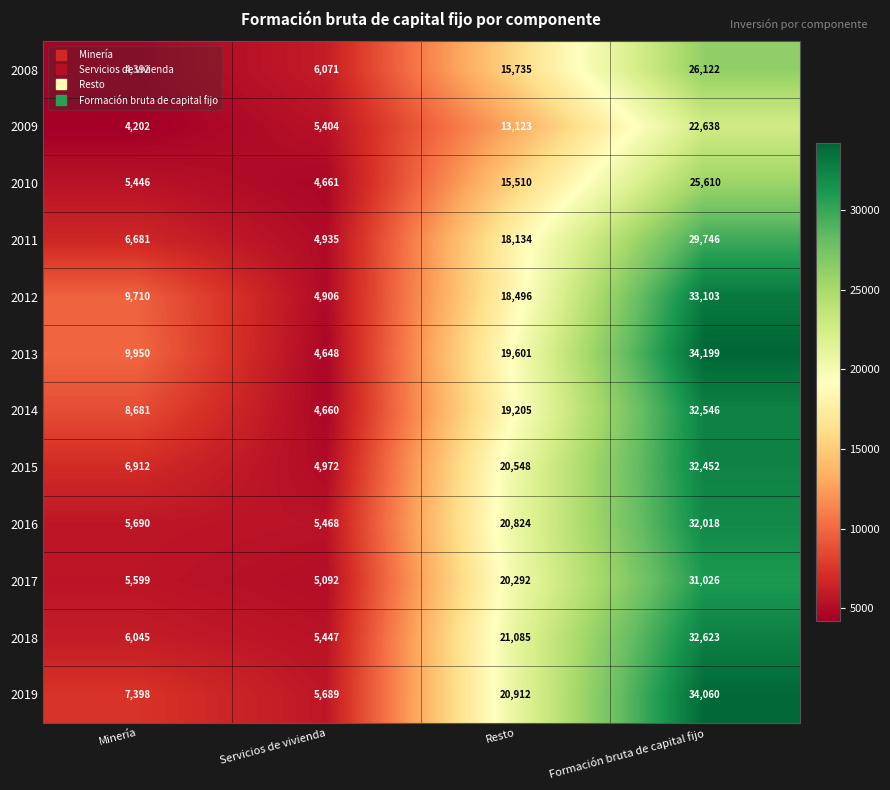

What is the total value across all series at Servicios de vivienda?

61953